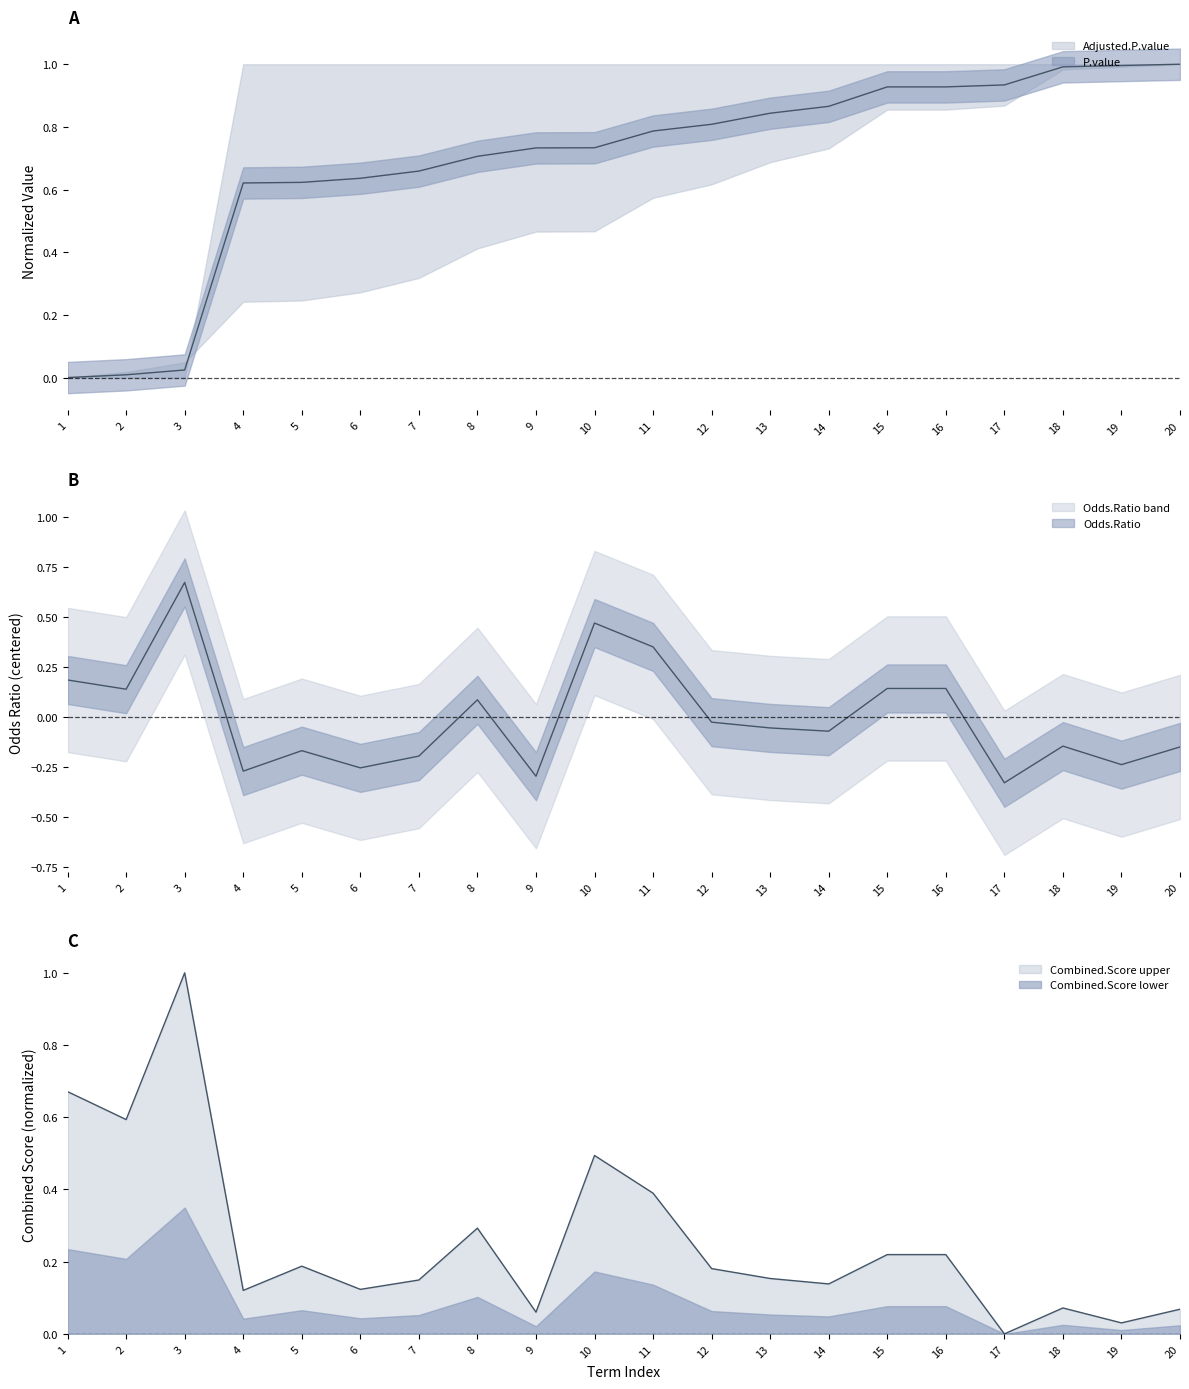

True or false: Odds.Ratio has a value of 0.7 at 3.

True